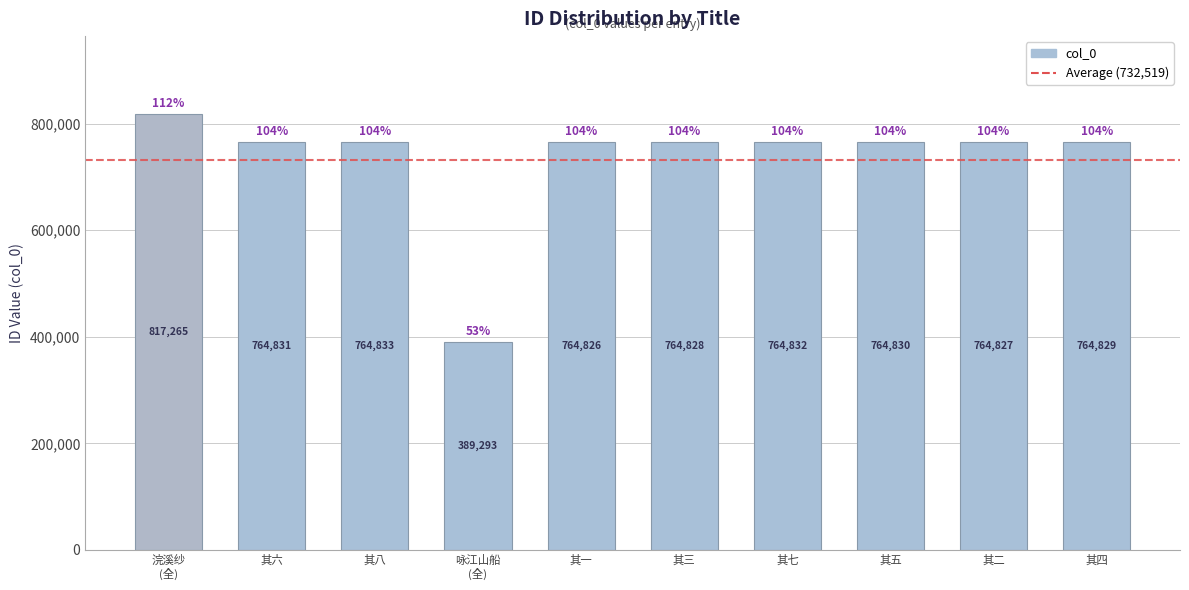

True or false: the data shows 764826 at 其一.

True